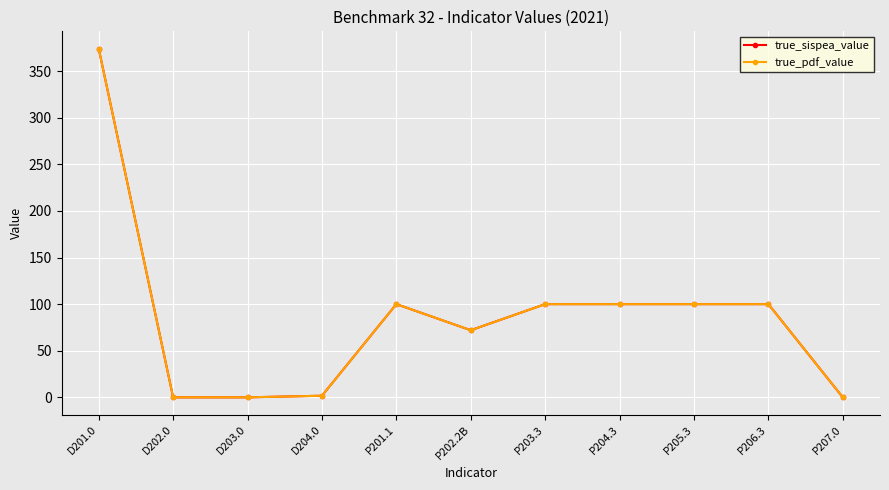

Which series has the largest range (max minus min)?

true_sispea_value